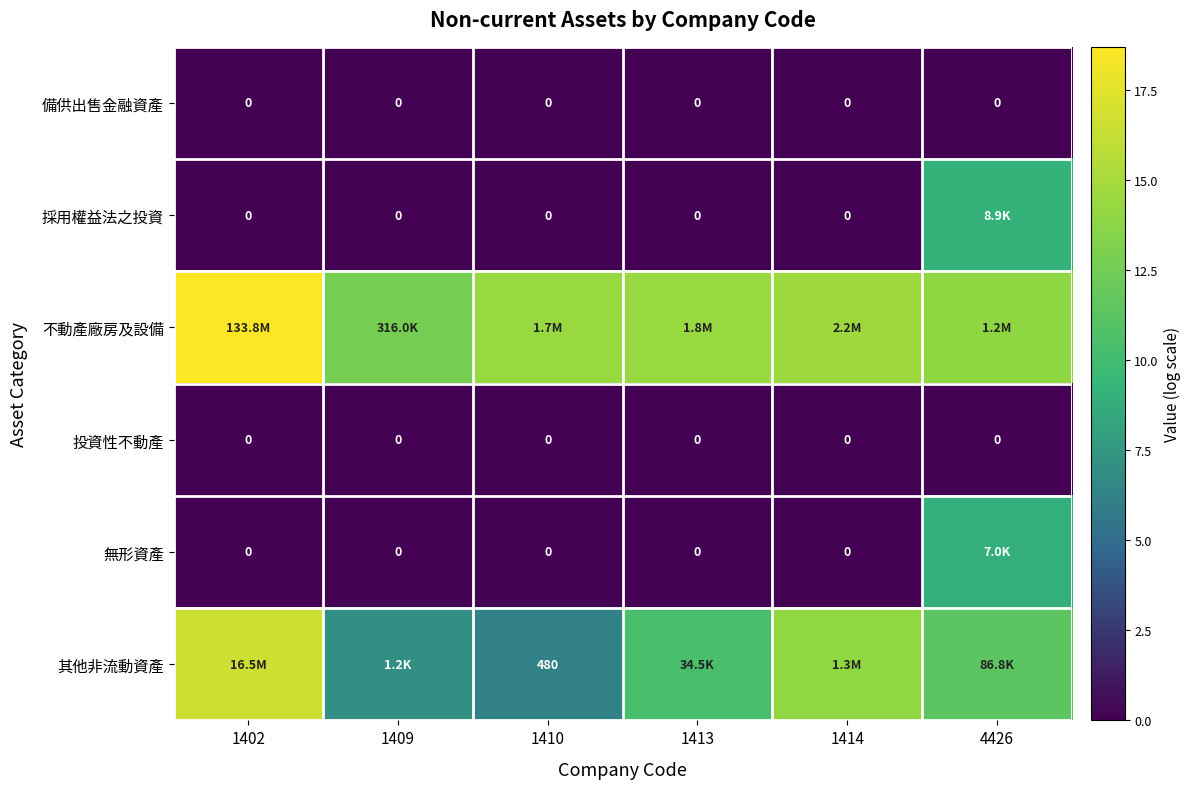

Rank the series by their maximum value, from highest to lowest.

不動產廠房及設備, 其他非流動資產, 採用權益法之投資, 無形資產, 備供出售金融資產, 投資性不動產